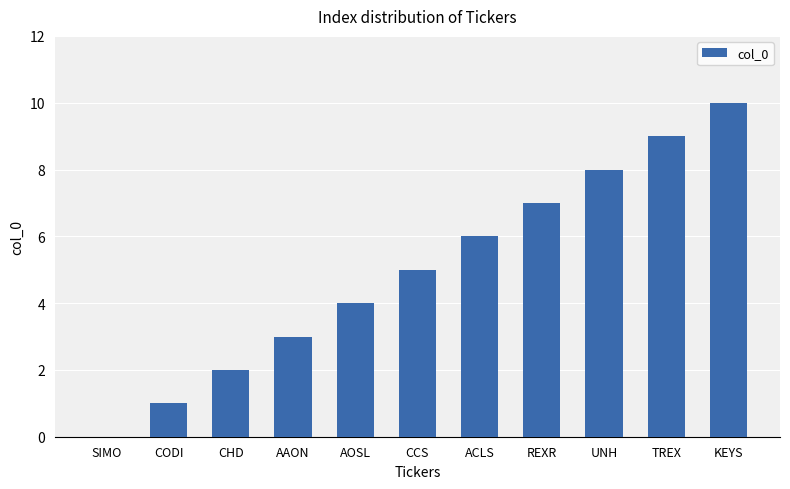

What is the greatest value displayed?

10